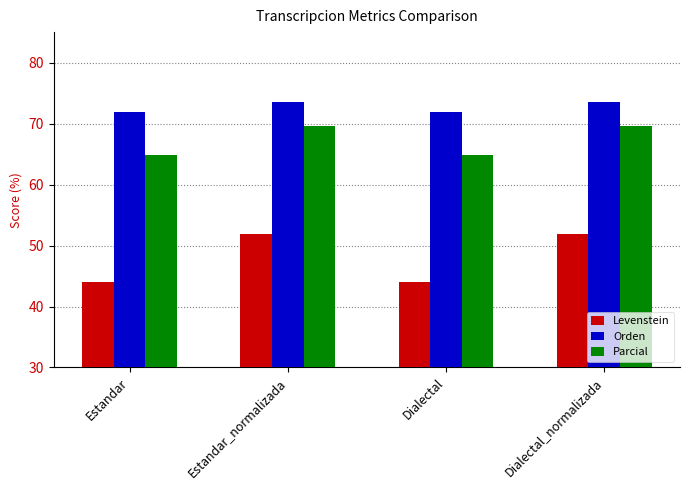

What is the total value across all series at Estandar_normalizada?

195.0